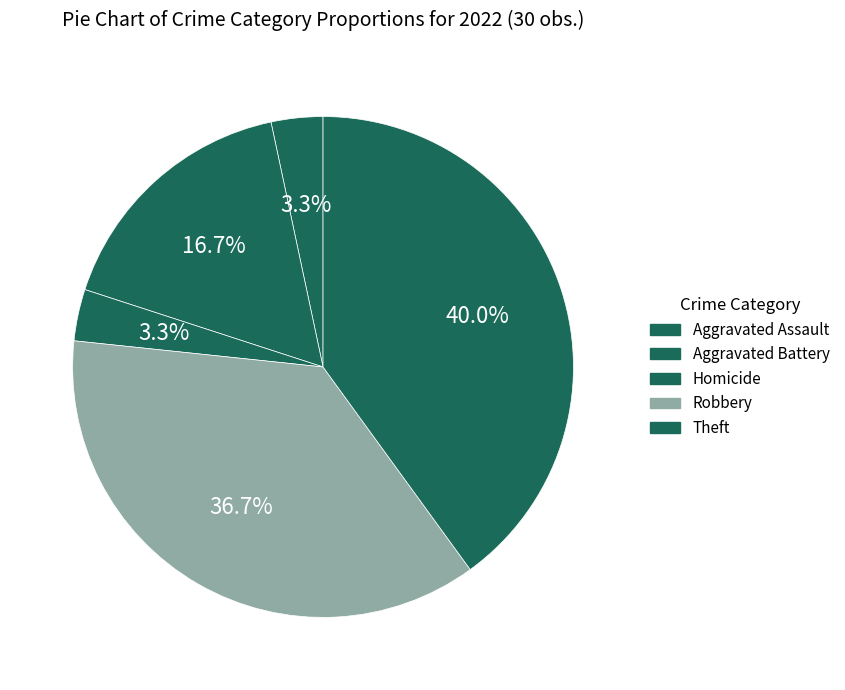

How many slices are in this pie chart?

5